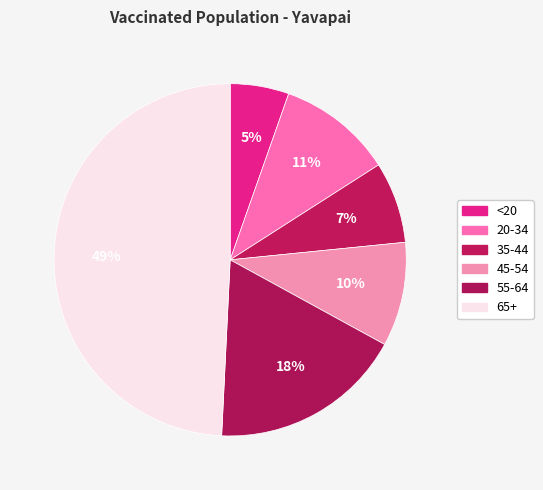

Which slice is the smallest?

<20